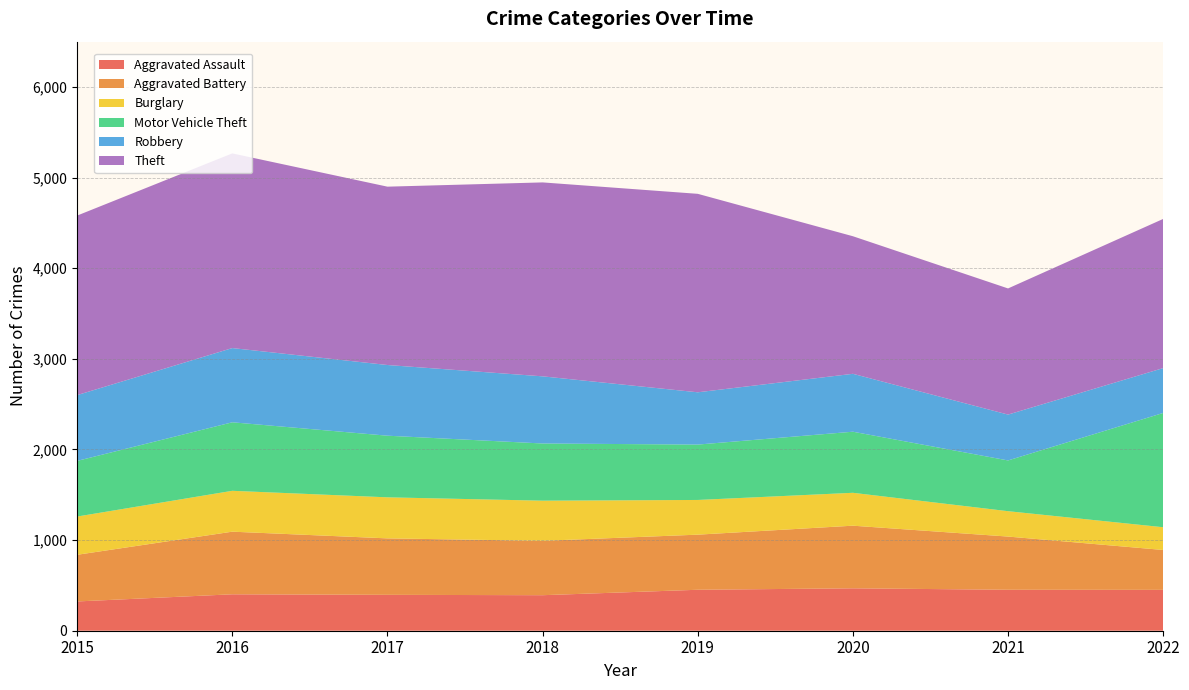

Reading left to right, list all the values displayed in this chart.

Aggravated Assault: 2015=323	2016=402	2017=396	2018=392	2019=452	2020=468	2021=452	2022=451
Aggravated Battery: 2015=515	2016=691	2017=623	2018=600	2019=608	2020=691	2021=587	2022=440
Burglary: 2015=422	2016=451	2017=453	2018=443	2019=383	2020=363	2021=280	2022=251
Motor Vehicle Theft: 2015=614	2016=756	2017=680	2018=631	2019=611	2020=674	2021=560	2022=1261
Robbery: 2015=726	2016=819	2017=780	2018=741	2019=577	2020=639	2021=506	2022=495
Theft: 2015=1981	2016=2148	2017=1968	2018=2140	2019=2190	2020=1518	2021=1392	2022=1646